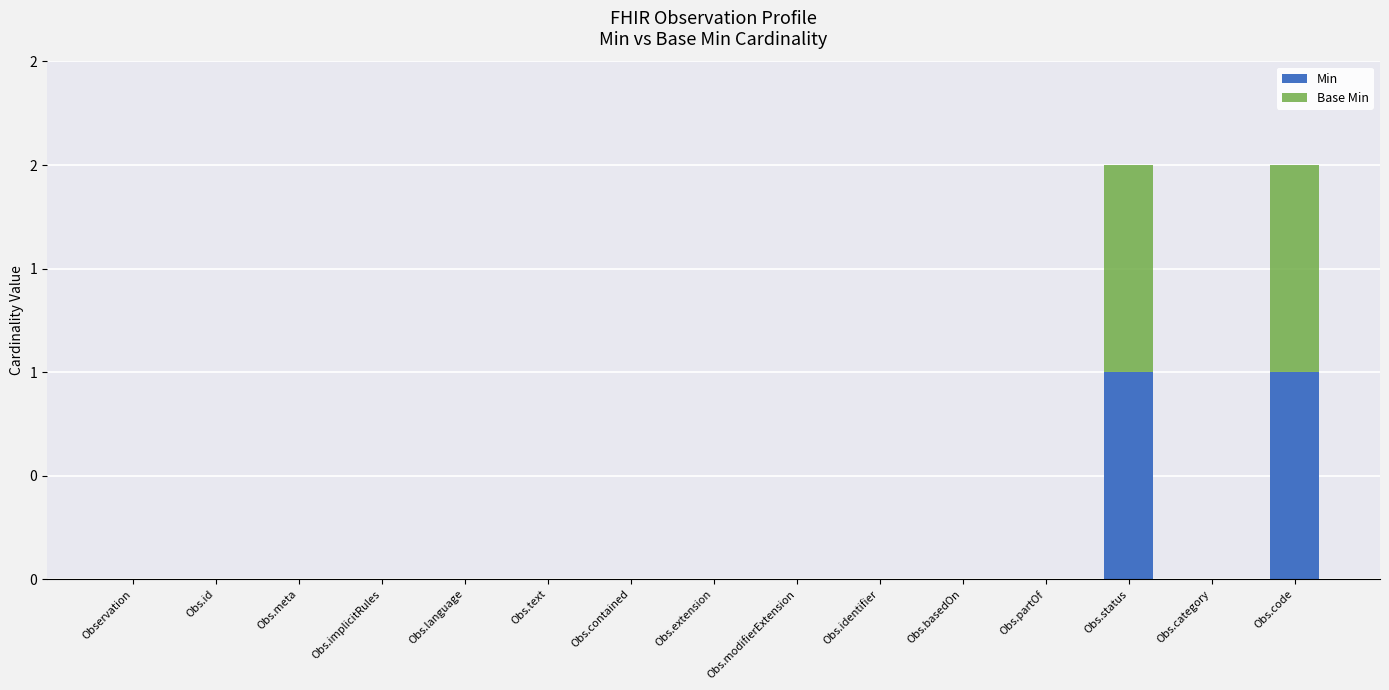

Which series has the largest total across all categories?

Min